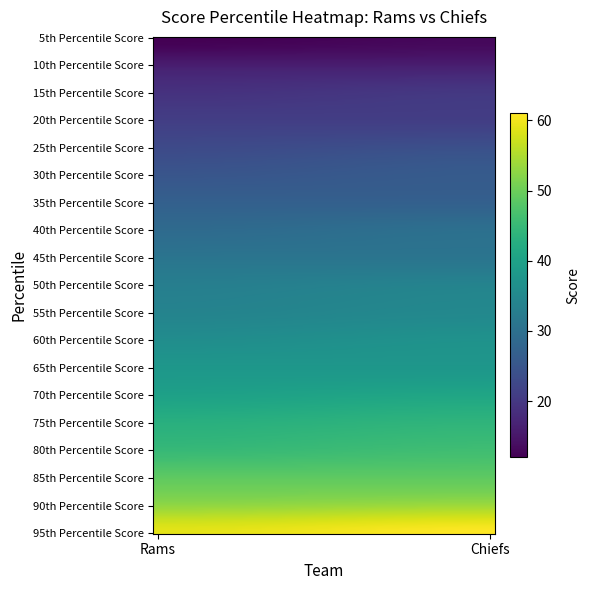

At which category is the sum across all series the highest?

1